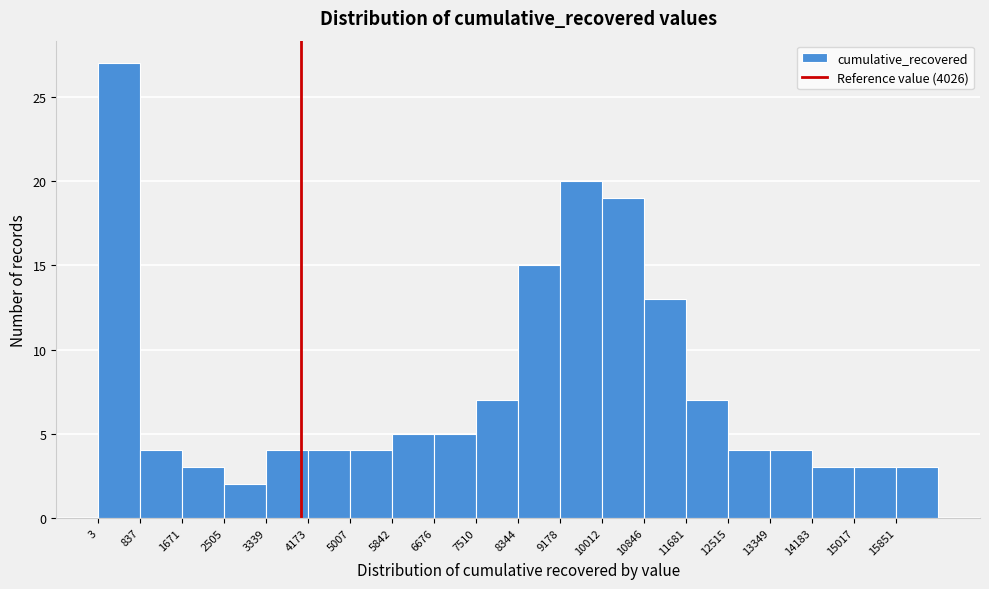

Which range on the x-axis has the tallest bar?

0 to 800